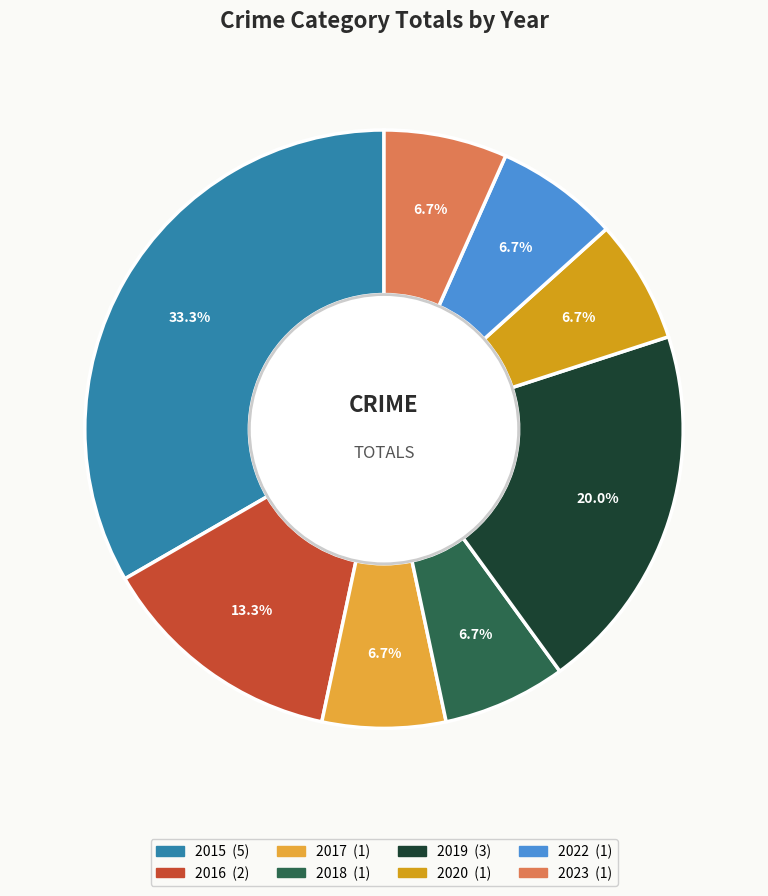

Which slice is the largest?

2015